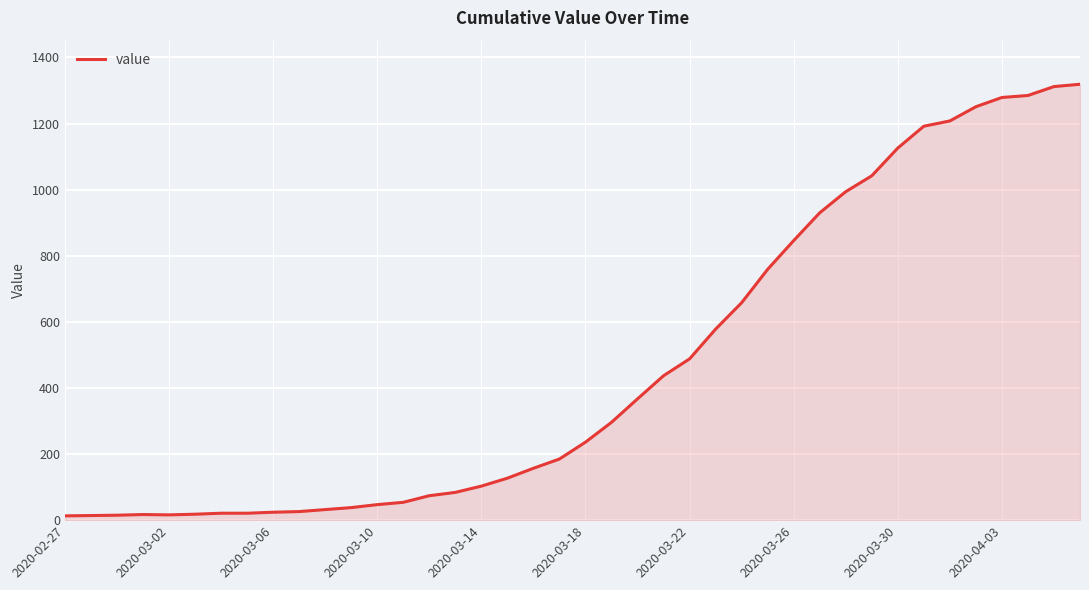

What is the maximum value shown in the chart?

1319